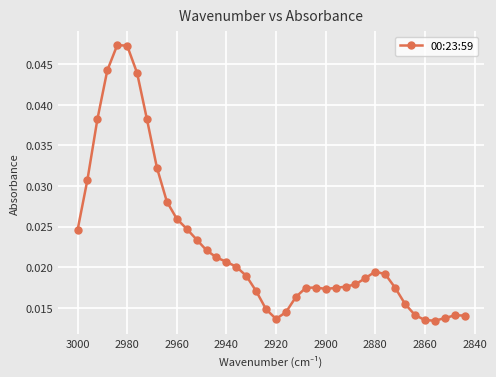

How many points are higher than both their immediate neighbors (excluding endpoints)?

4